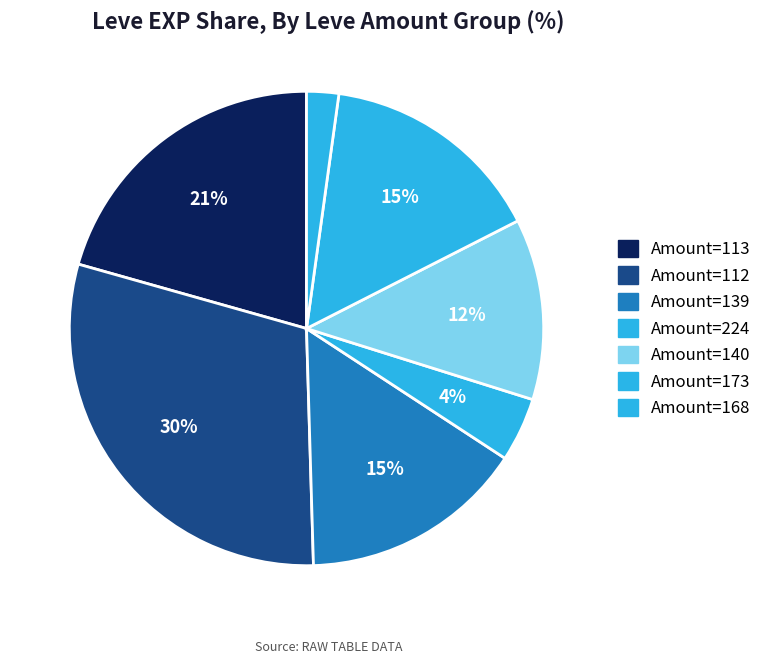

How many slices are in this pie chart?

7